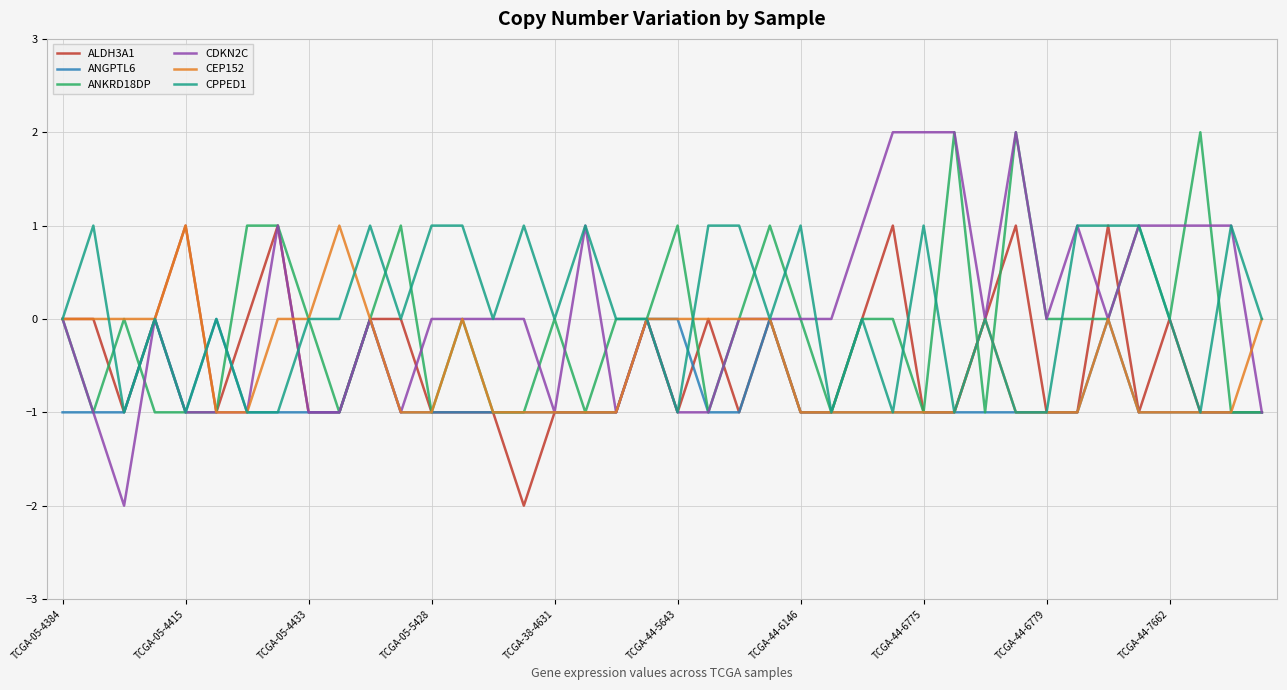

Which series has the widest spread of values?

CDKN2C